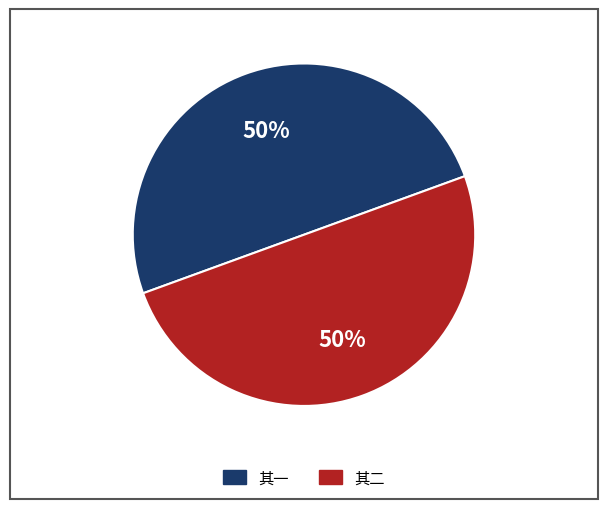

Is the sum of 其二 and 其一 greater than half?

Yes